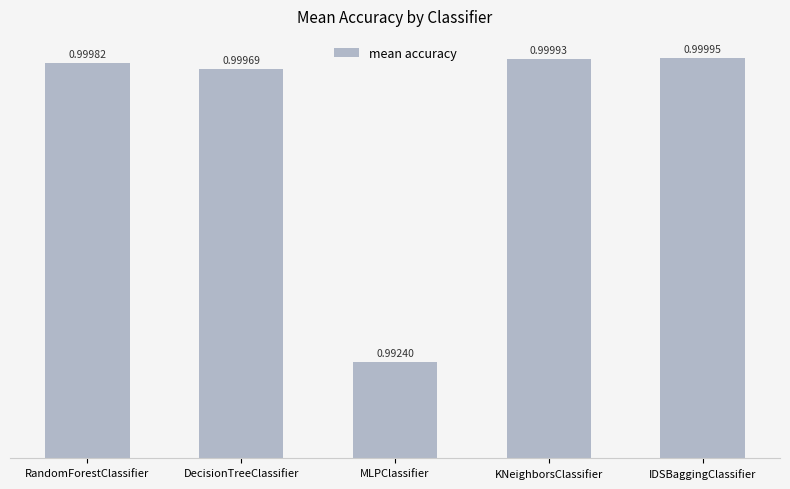

What is the label of the 3rd bar from the left?

MLPClassifier